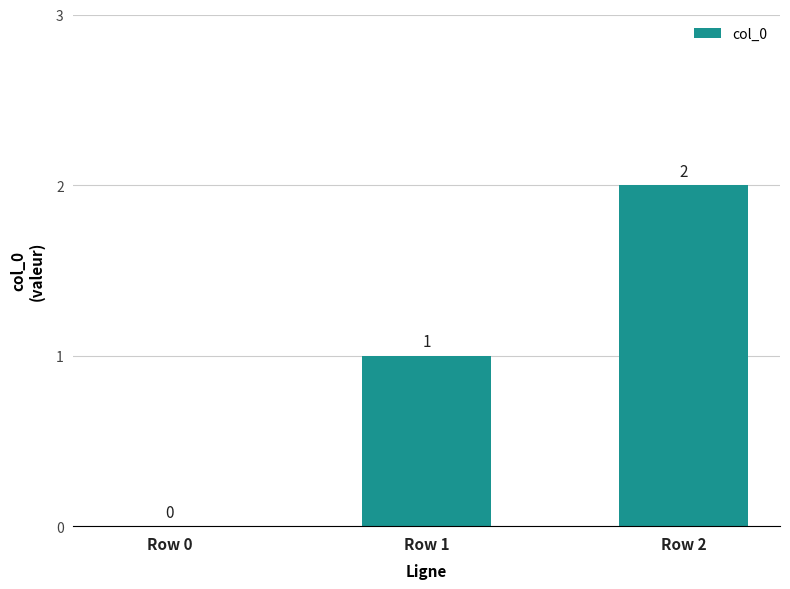

Which category has the highest value across all series?

Row 2